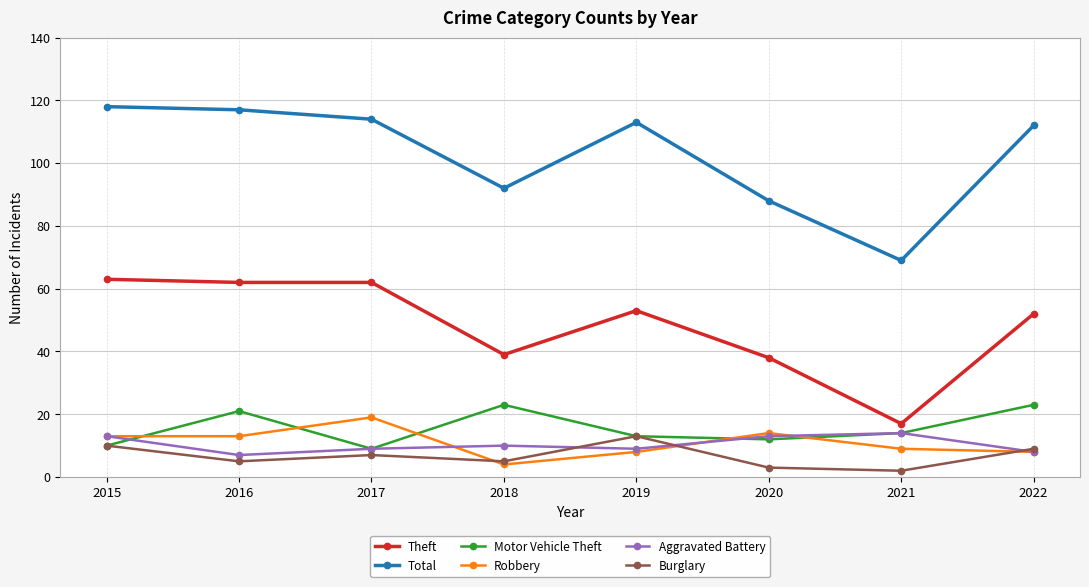

At how many categories does at least one series exceed 70?

7